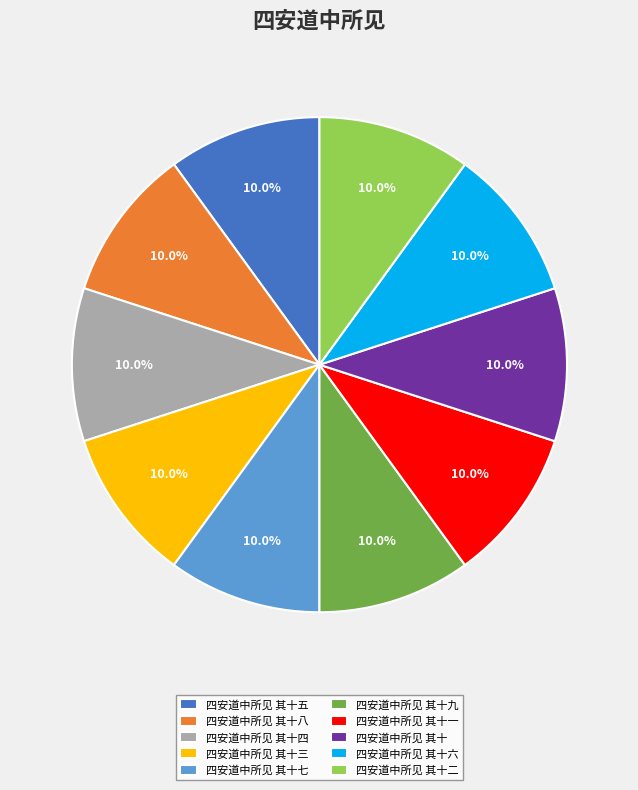

To the nearest percent, what is the average slice percentage?

10%